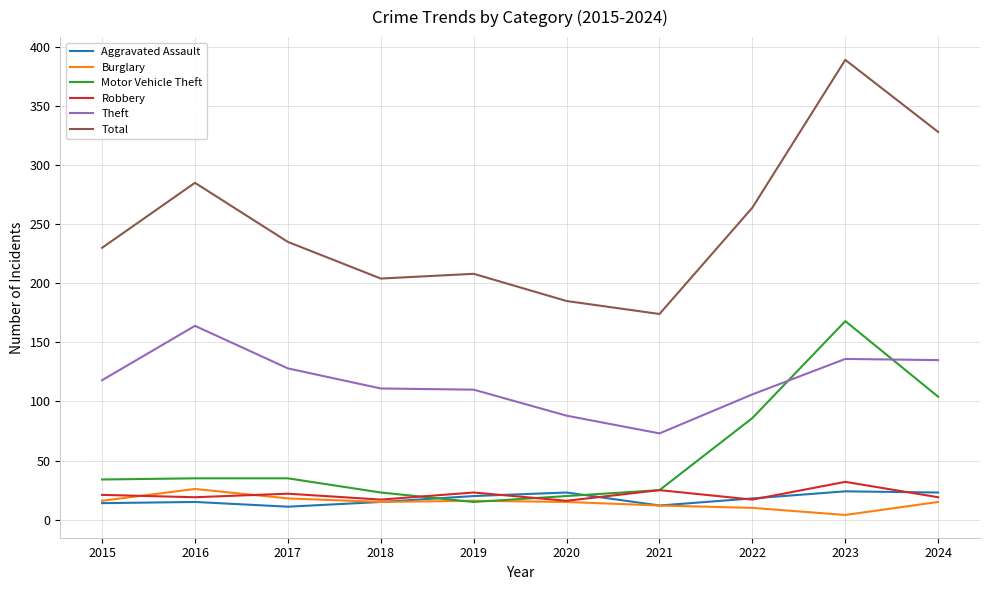

What is the average value of the Robbery series?

21